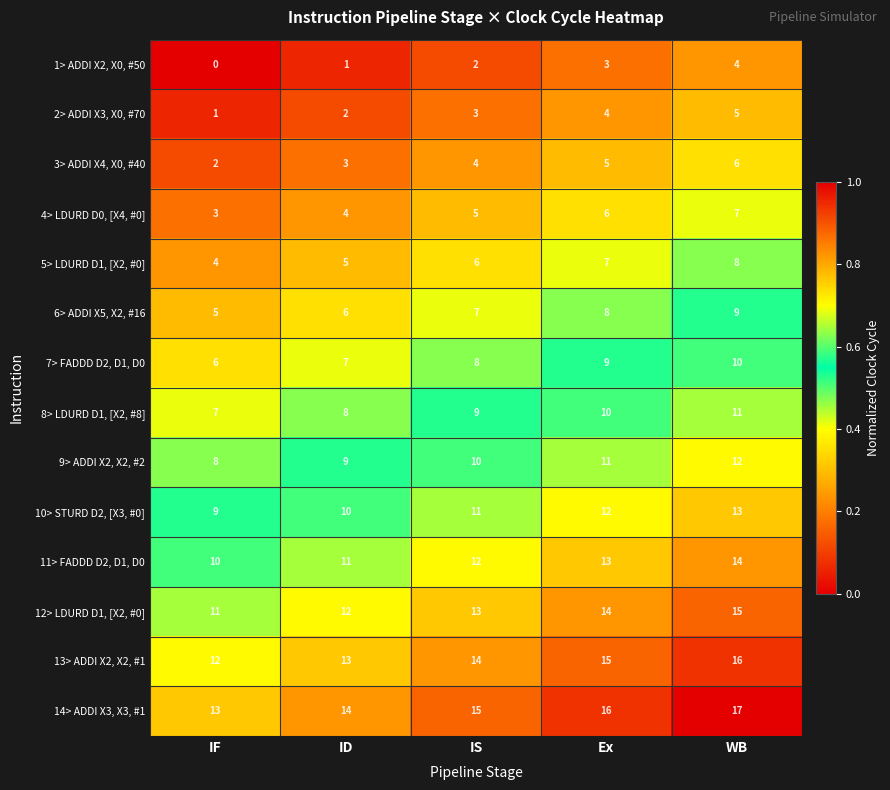

Which category has the highest value across all series?

WB